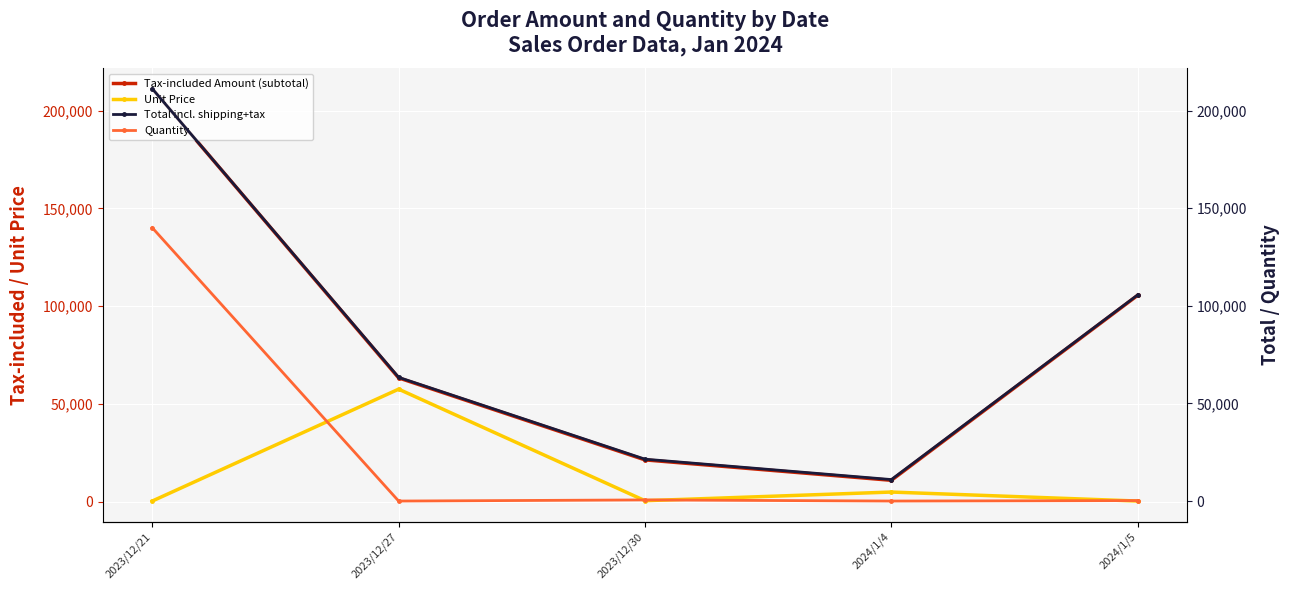

Reading right to left, list all the values displayed in this chart.

Tax-included Amount (subtotal): 105600	11000	21440	63360	211200
Unit Price: 400	5000	573	57600	400
Total incl. shipping+tax: 105600	11000	21440	63360	211200
Quantity: 240	2	573	1	140000